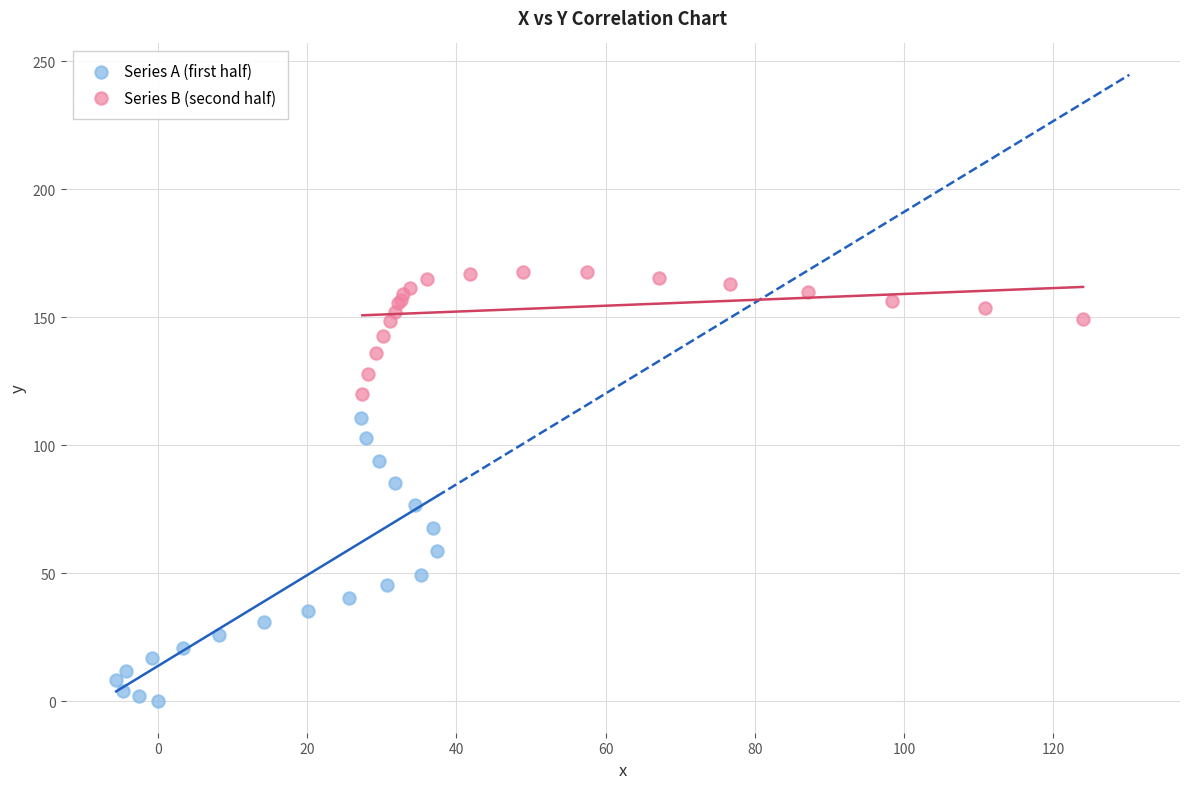

Which series has the widest spread of Y values?

Series A (first half)